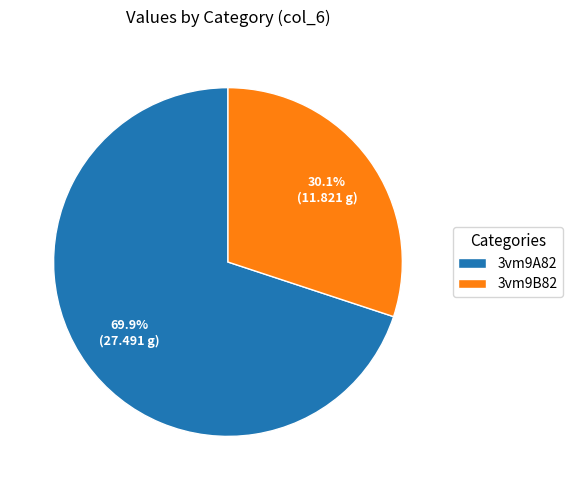

Is the sum of 3vm9B82 and 3vm9A82 greater than half?

Yes